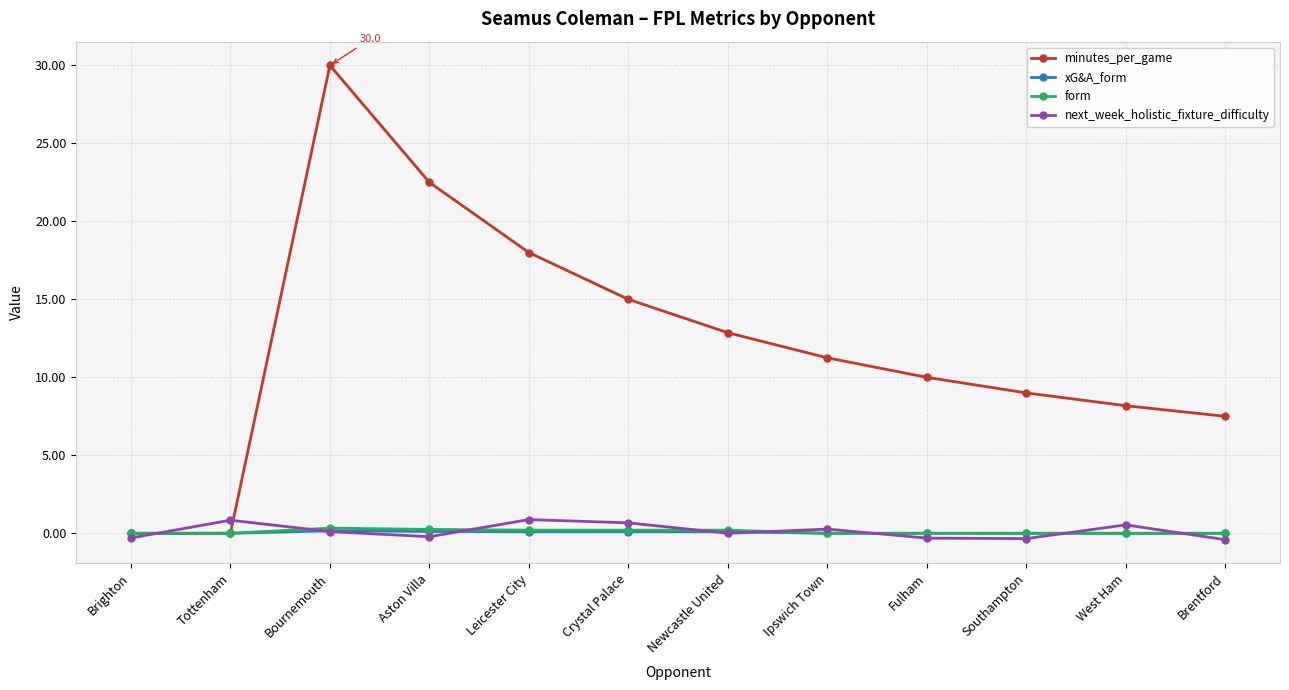

At which category is the sum across all series the highest?

Bournemouth